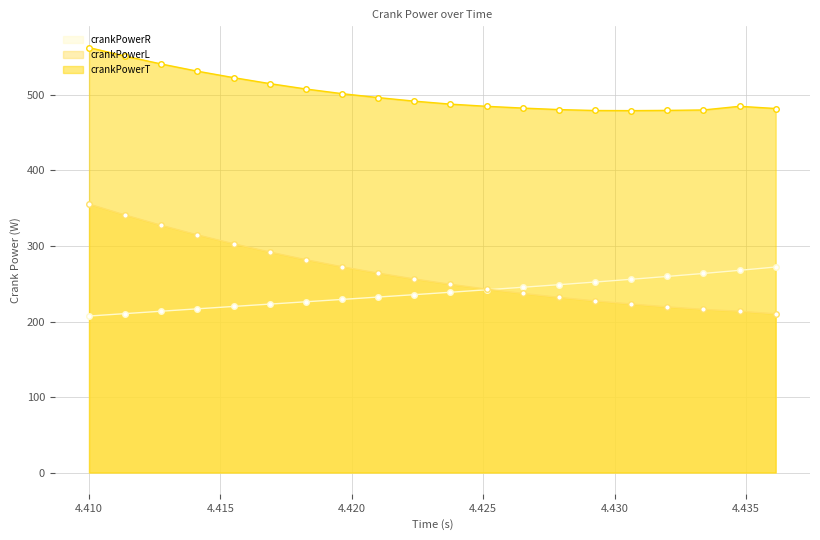

Does the chart display data point markers on the line(s)?

Yes